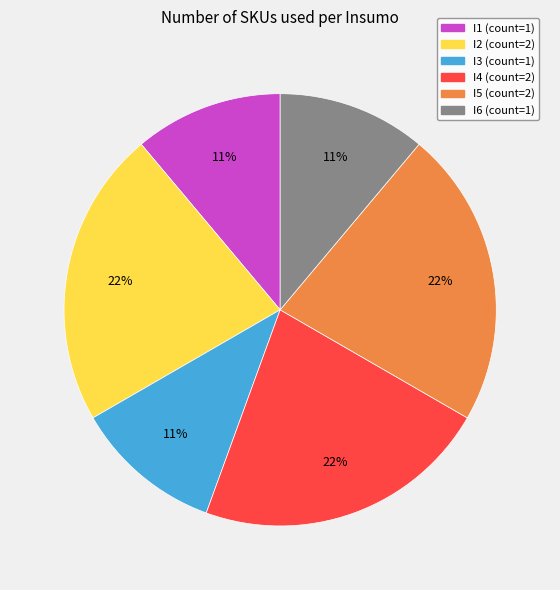

Approximately how many times larger is the value at I2 compared to I4?

1.0